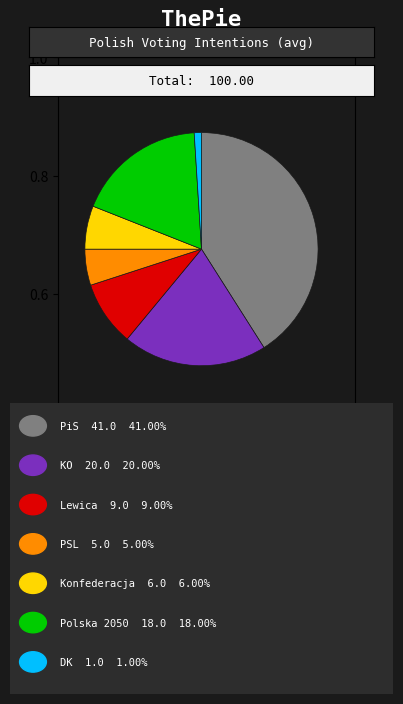

Is there a majority slice in this chart?

No